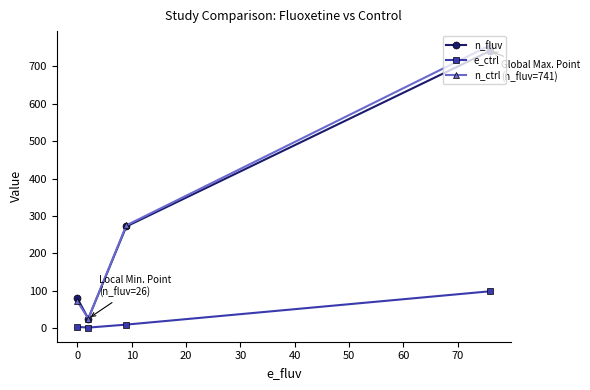

How many lines are shown in the chart?

3